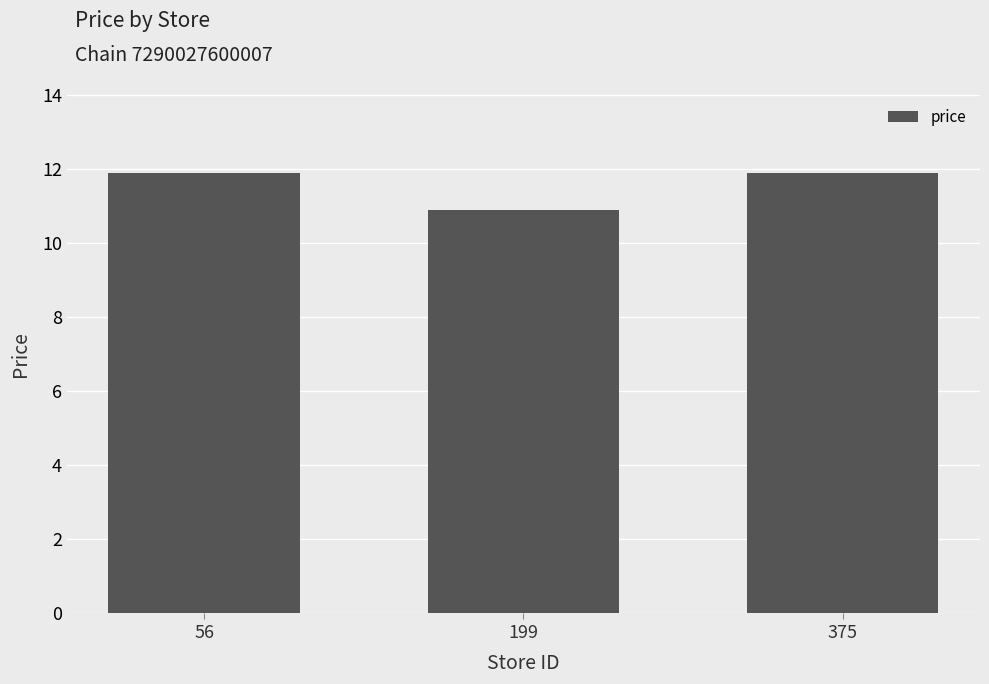

What value does the data have at 199?

10.9